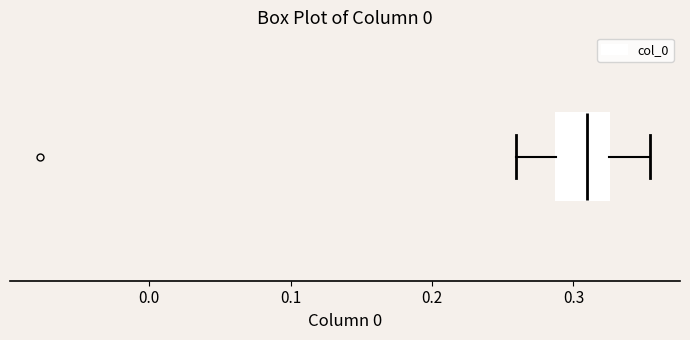

Transcribe this box plot: give where the median line is, the range the box spans, and where the two whiskers end, as read against the x-axis. The values are not printed on the chart, so give them approximately, as read against the axis.

median 0.31, box 0.29 to 0.33, whiskers 0.26 to 0.35